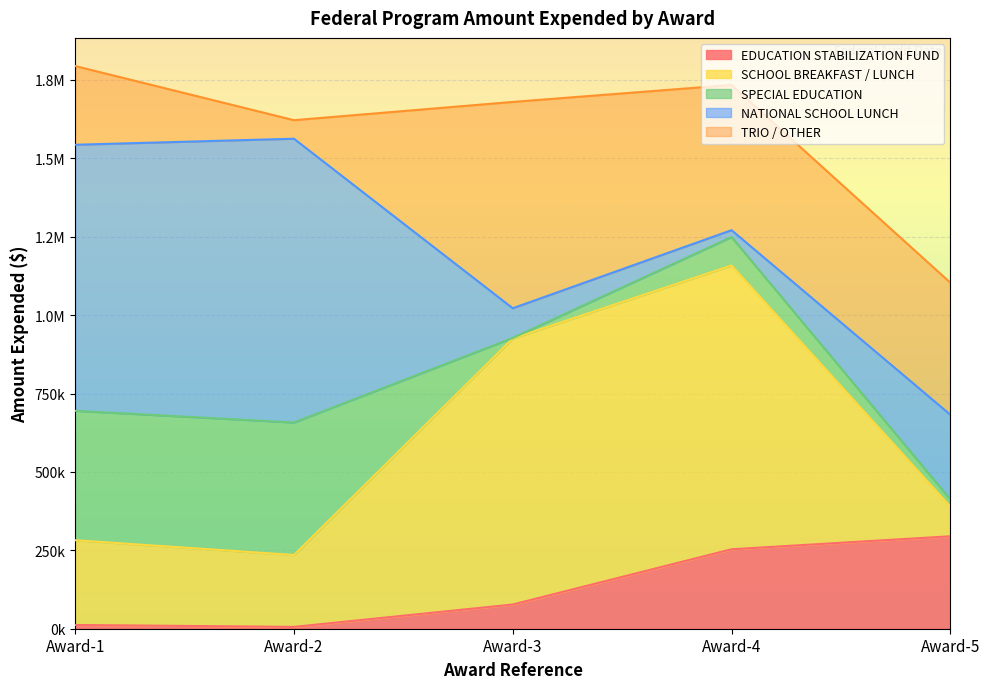

How many times do SPECIAL EDUCATION and EDUCATION STABILIZATION FUND cross each other?

1